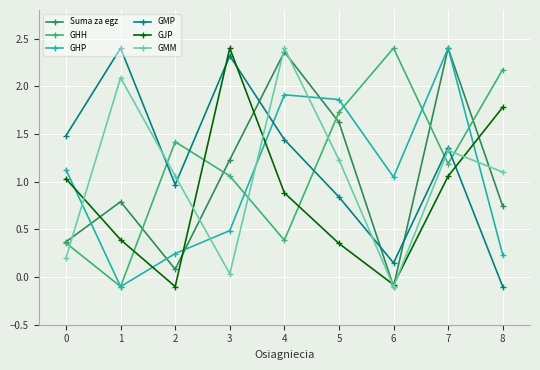

Which category has the lowest value in the Suma za egz series?

6